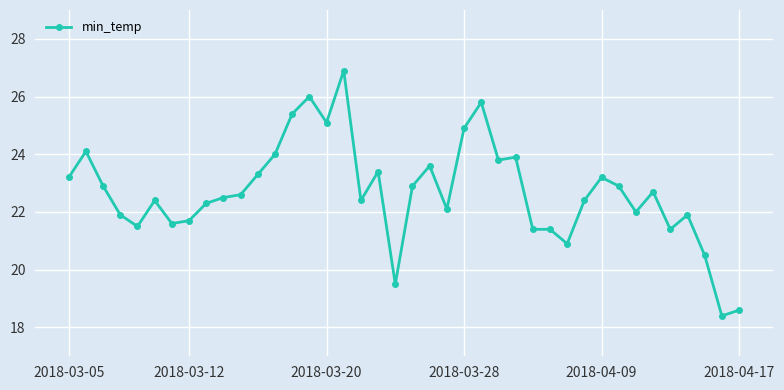

What is the difference between the maximum and minimum values?

8.5